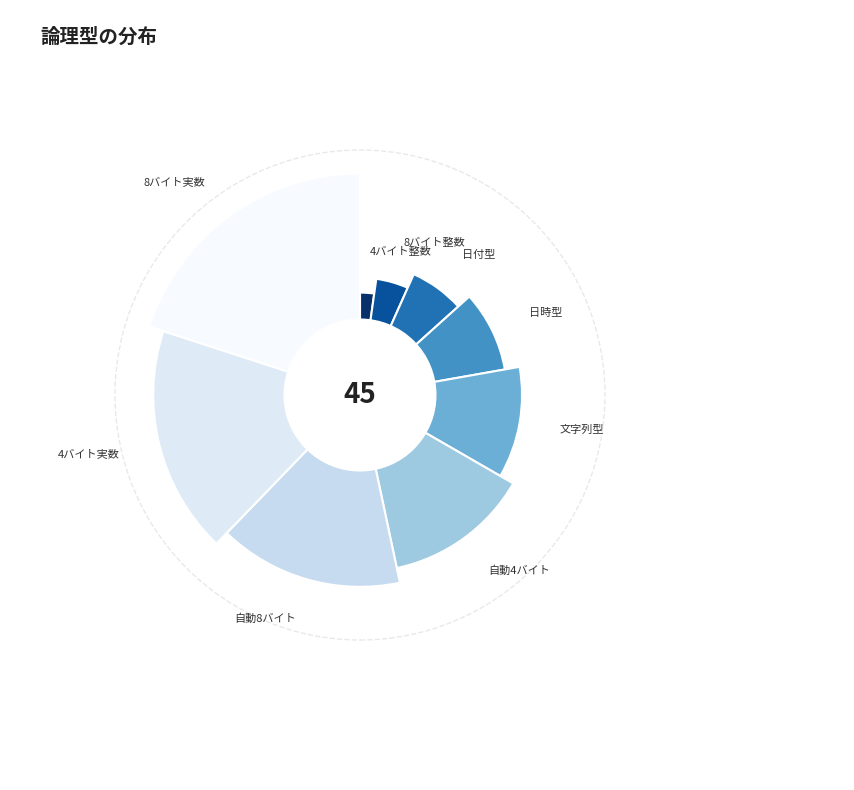

To the nearest percent, what percentage of the pie is 文字列型?

11%